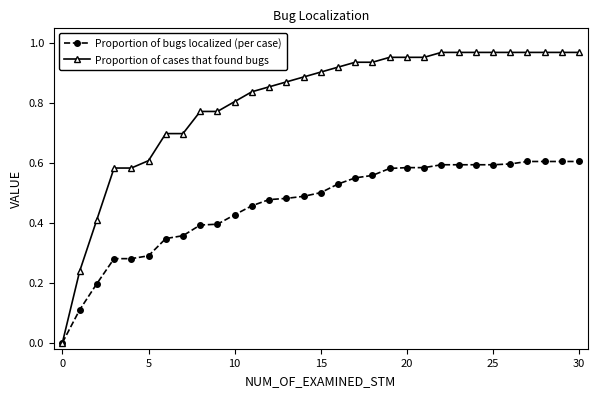

Which series has the largest range (max minus min)?

Proportion of cases that found bugs